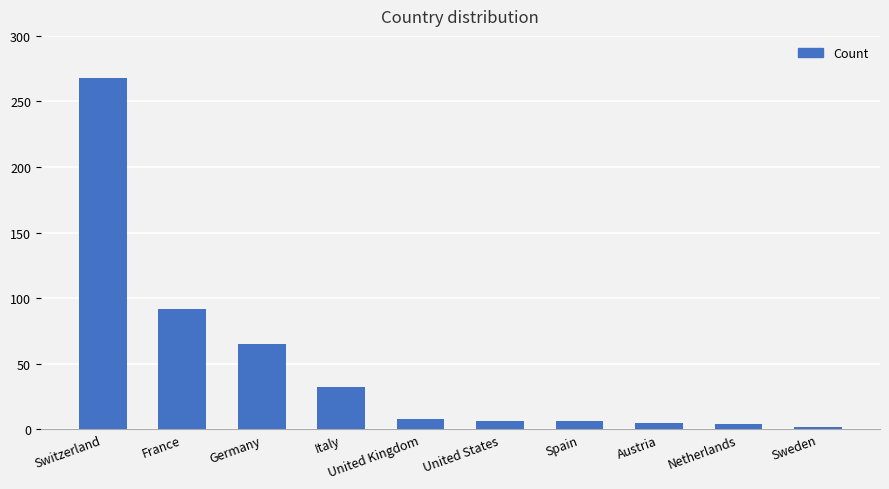

What is the maximum value shown in the chart?

268